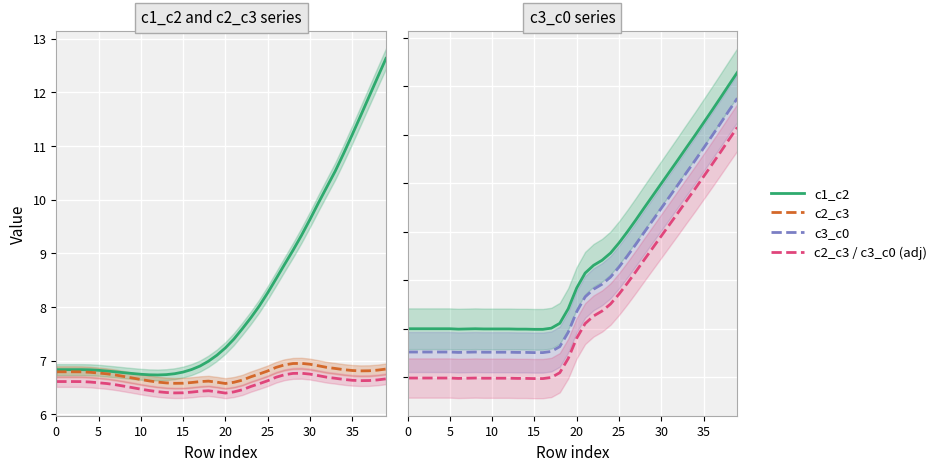

True or false: c3_c0 (pink) and c2_c3 (adj) cross at least once.

False